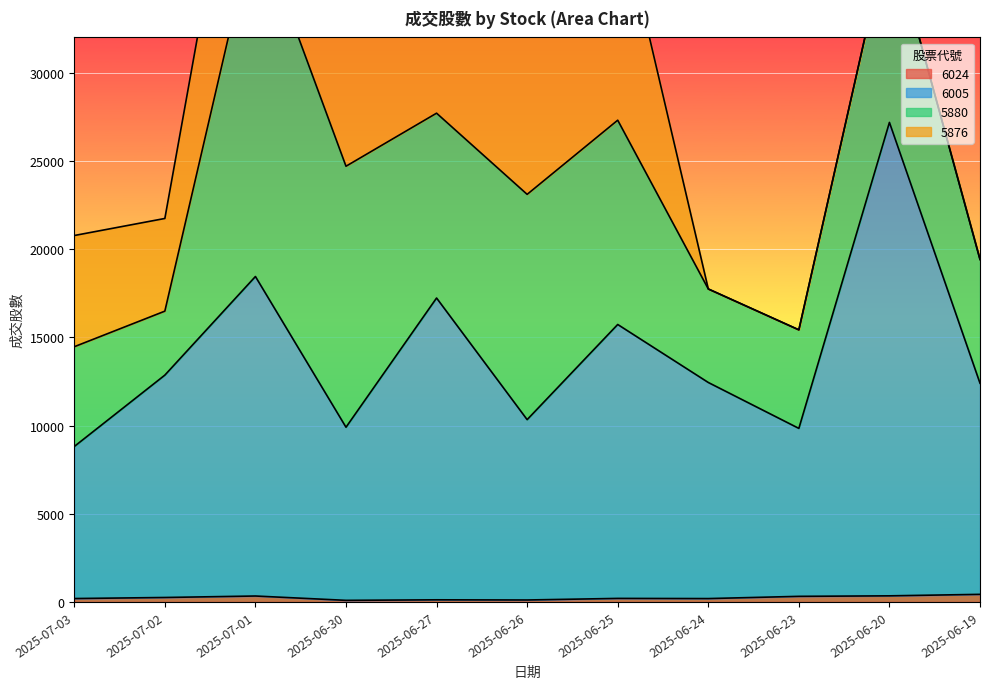

At which category is the sum across all series the highest?

2025-06-20